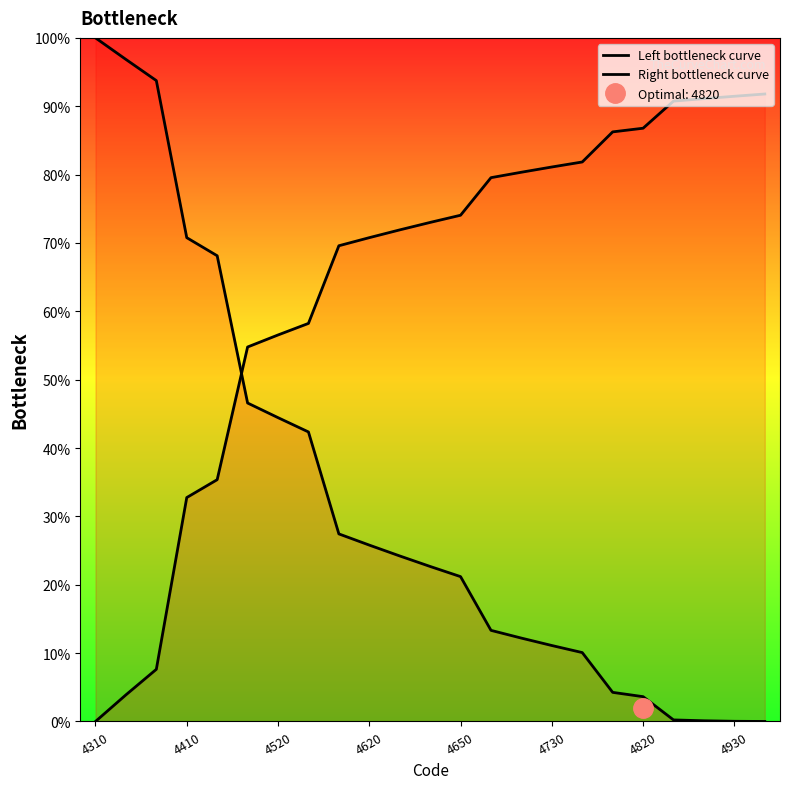

At which label does Left bottleneck curve reach its peak?

4310